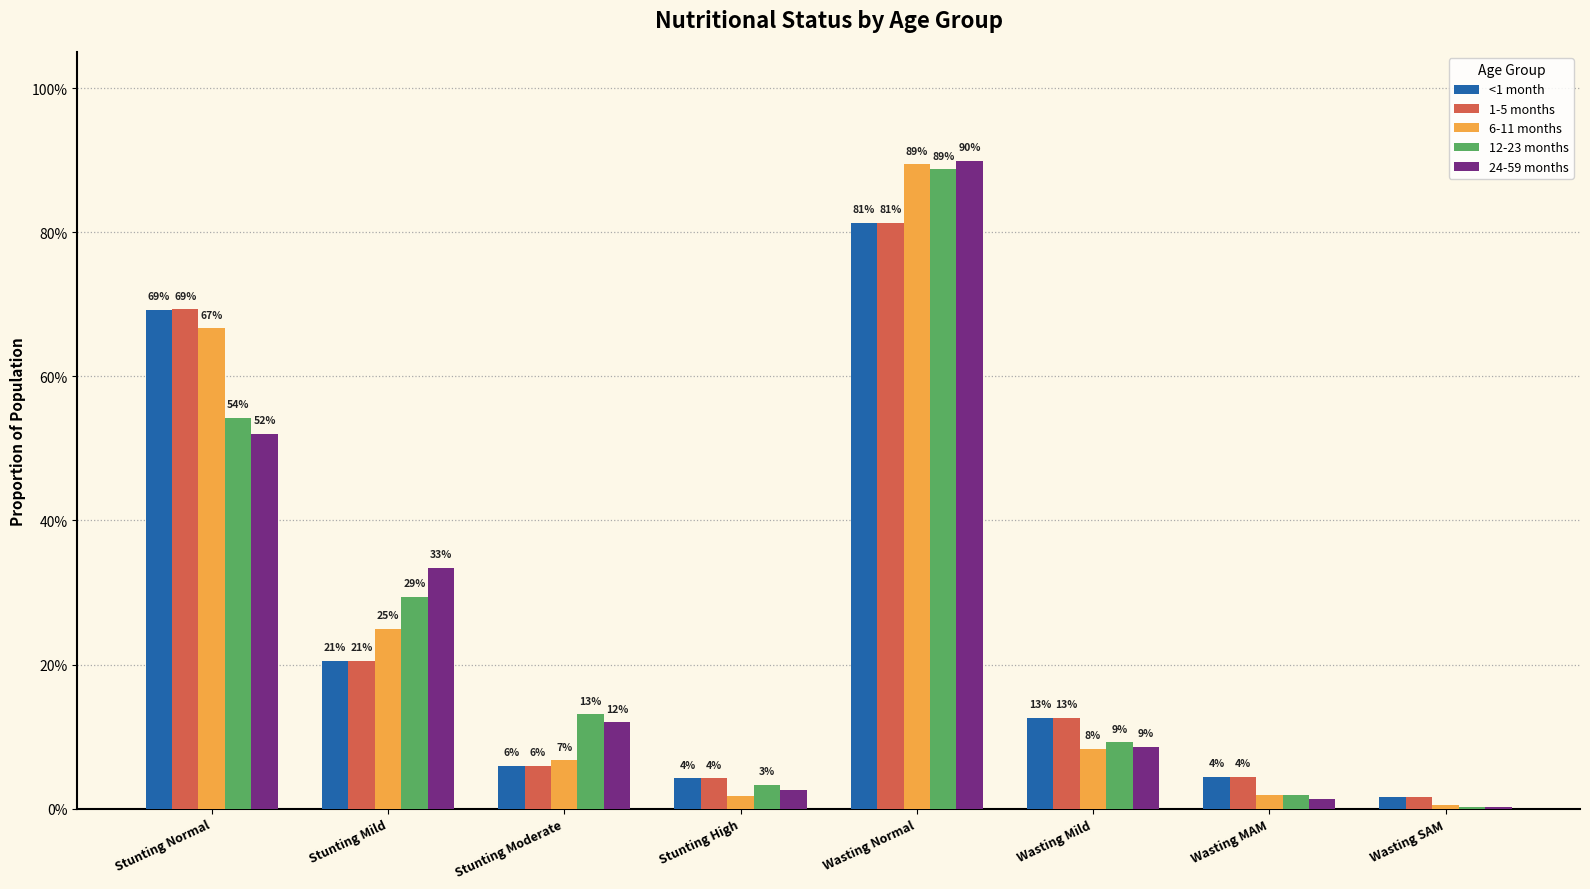

What are all the series names shown in the legend?

<1 month, 1-5 months, 6-11 months, 12-23 months, 24-59 months